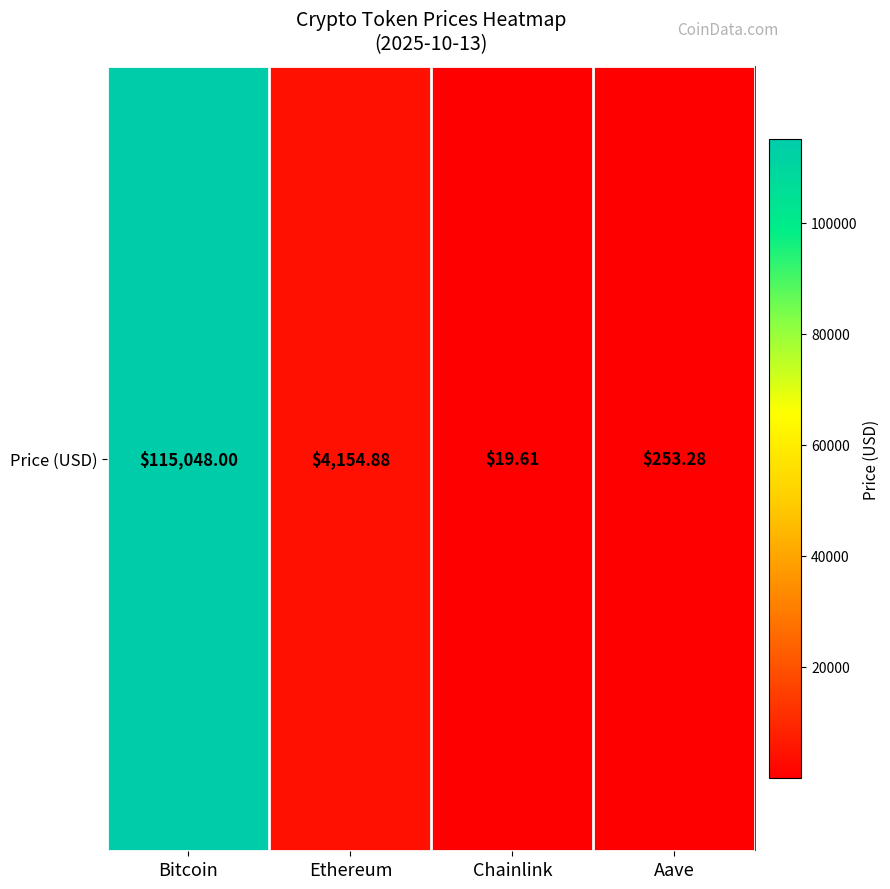

What is the minimum value shown in the chart?

19.6